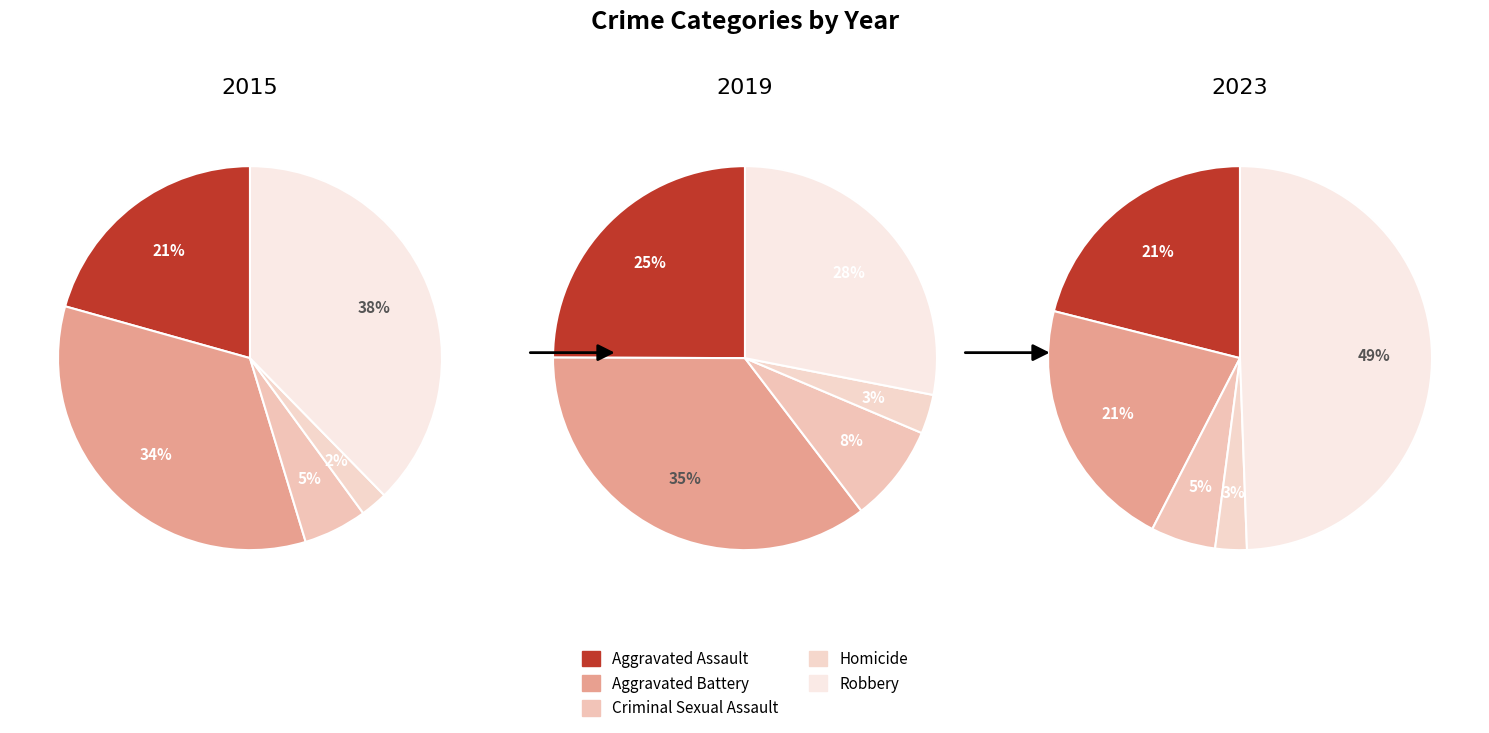

Does any single category account for the majority?

No